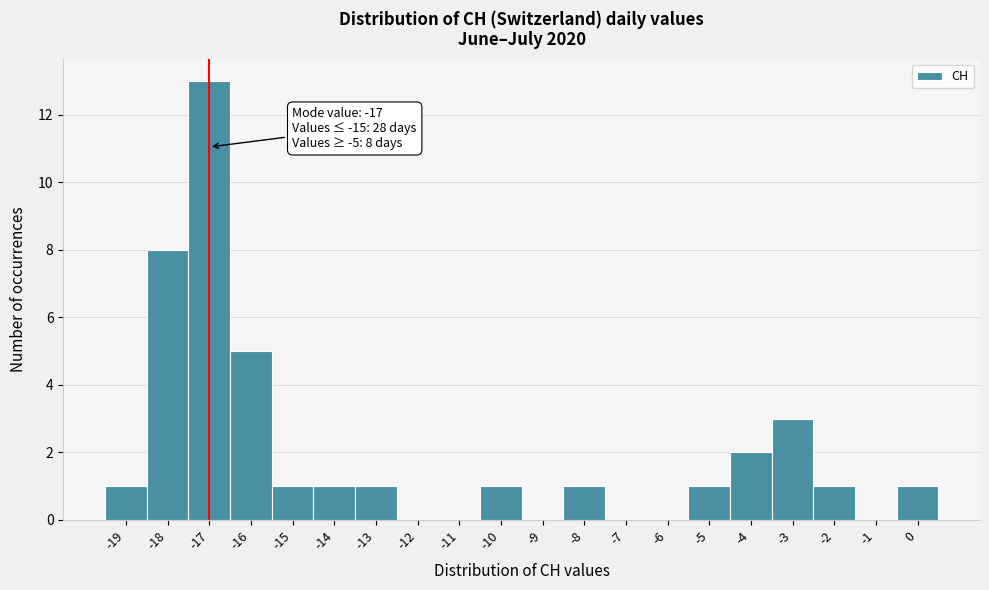

Over which range of the x-axis is the bar tallest?

-17.5 to -16.5